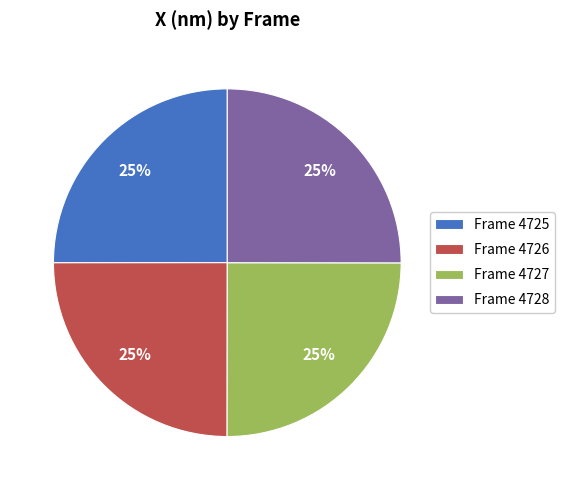

Does any single category account for the majority?

No